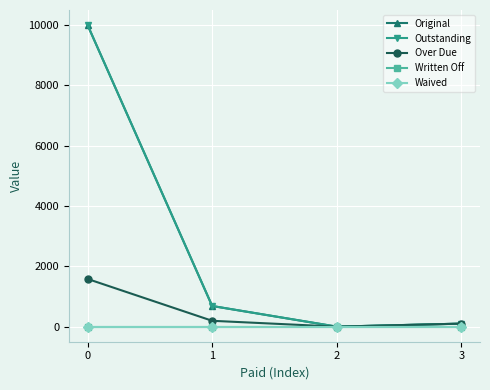

Does the chart have visible grid lines?

Yes